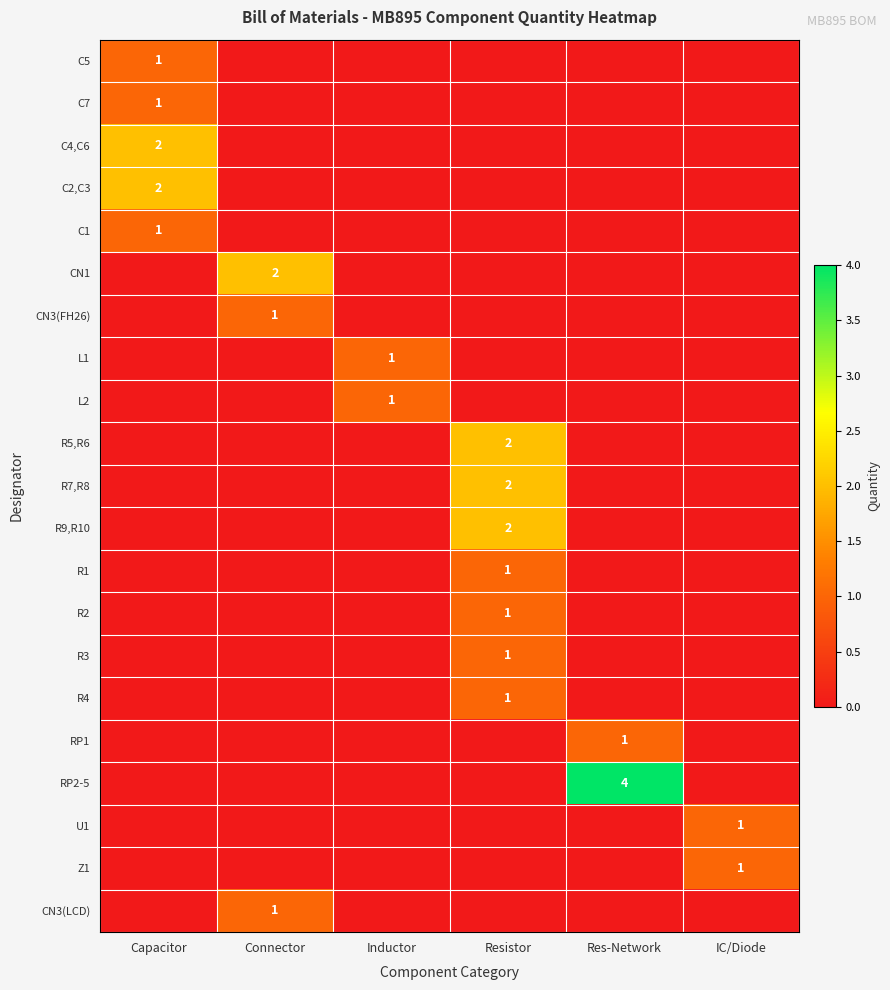

Count the C4,C6 values in the range 0 to 1.

5